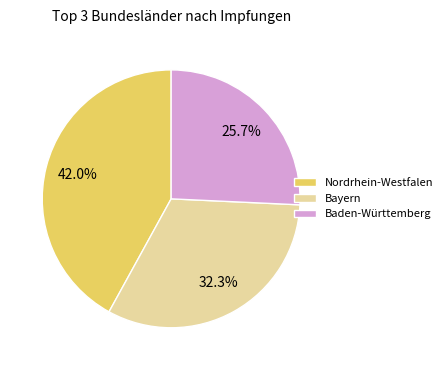

How many slices are in this pie chart?

3